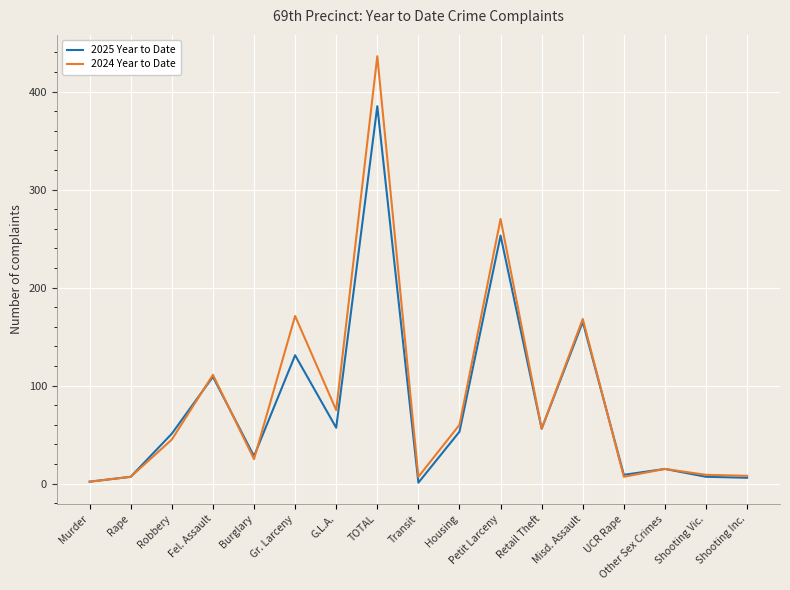

Rank the series by their maximum value, from lowest to highest.

2025 Year to Date, 2024 Year to Date